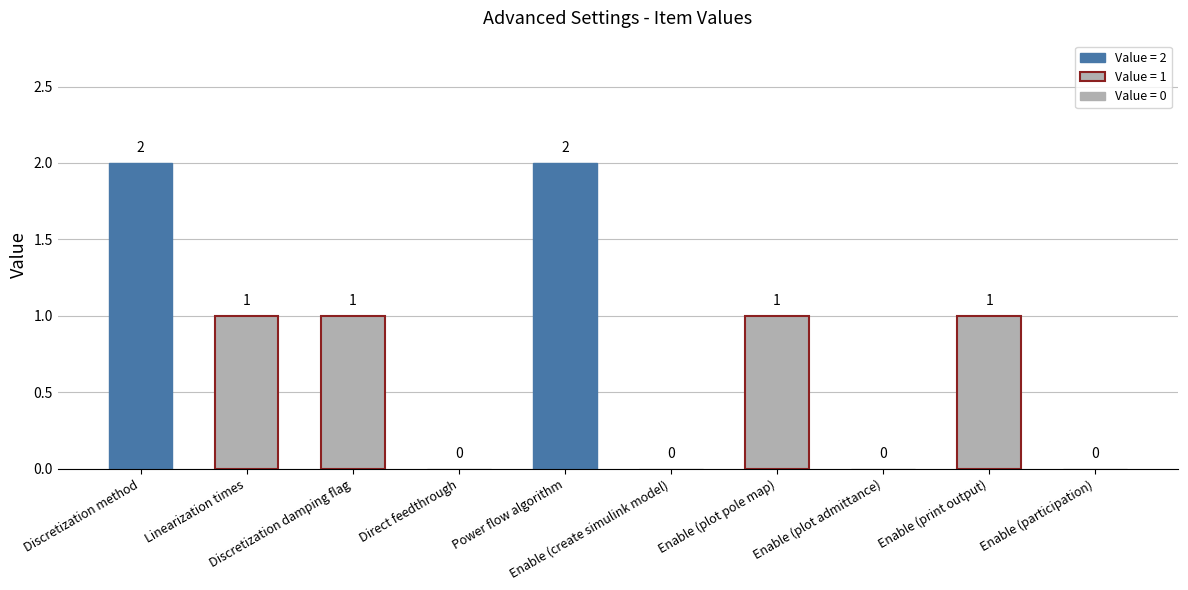

What is the sum of all values?

8